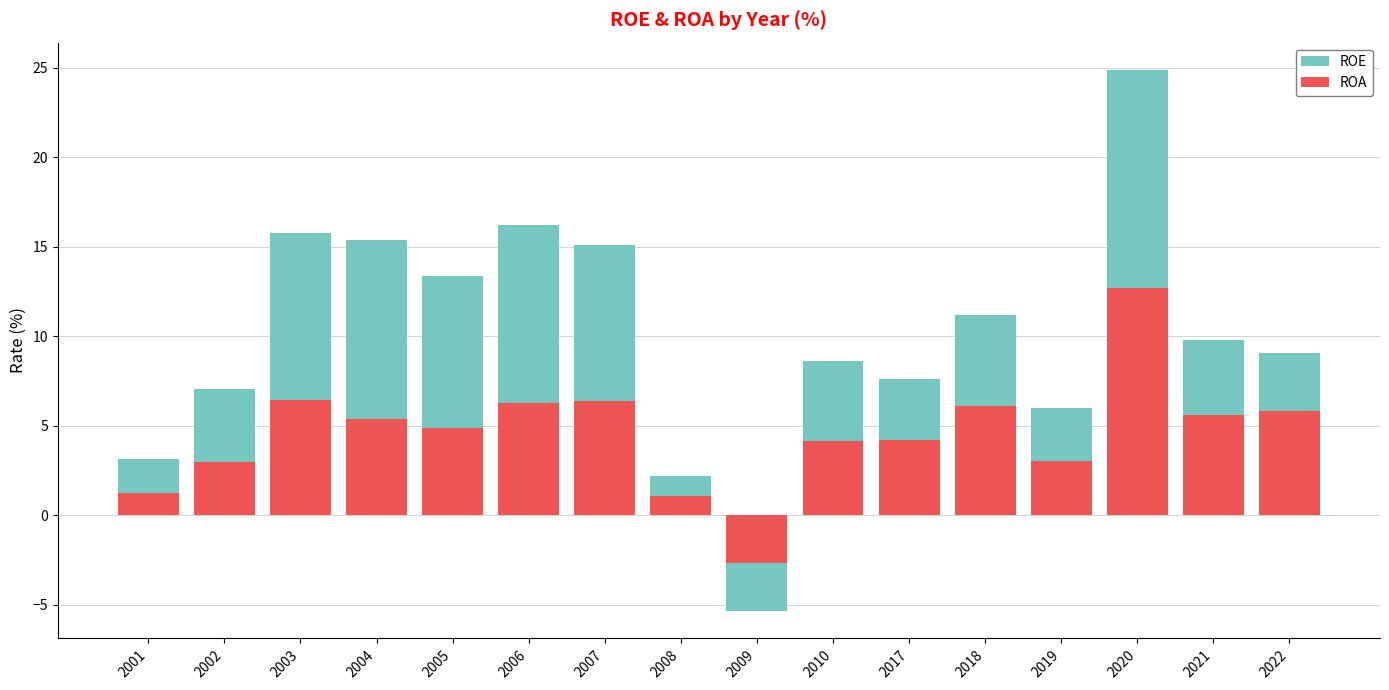

List the labels in order of ROE value, smallest first.

2009, 2008, 2001, 2019, 2002, 2017, 2010, 2022, 2021, 2018, 2005, 2007, 2004, 2003, 2006, 2020